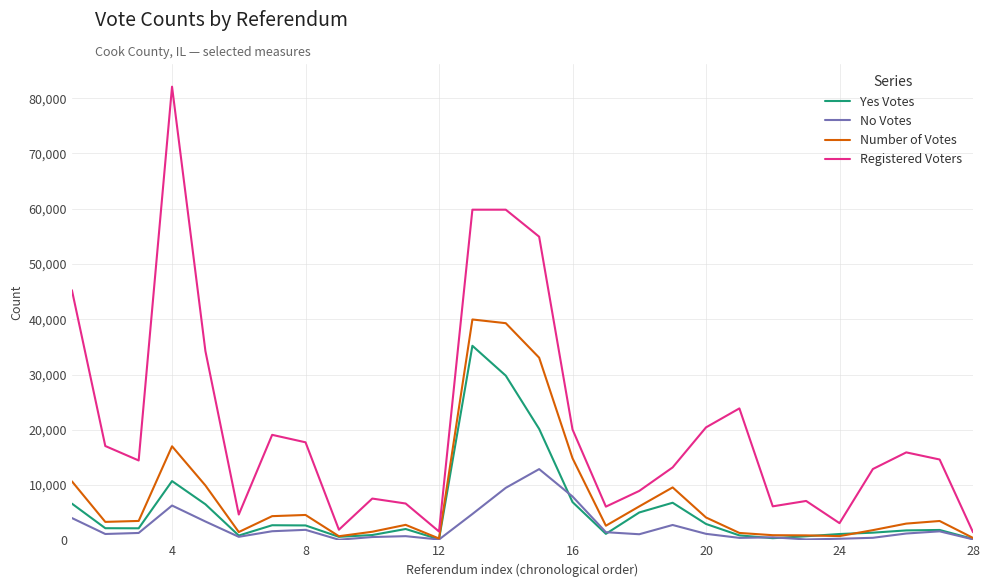

Rank the series by their maximum value, from lowest to highest.

No Votes, Yes Votes, Number of Votes, Registered Voters